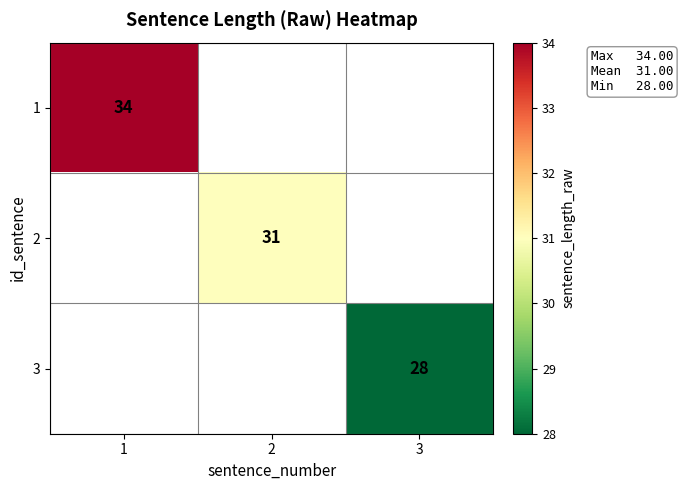

Is the value of 1 at 1 greater than the value of 2 at 2?

Yes